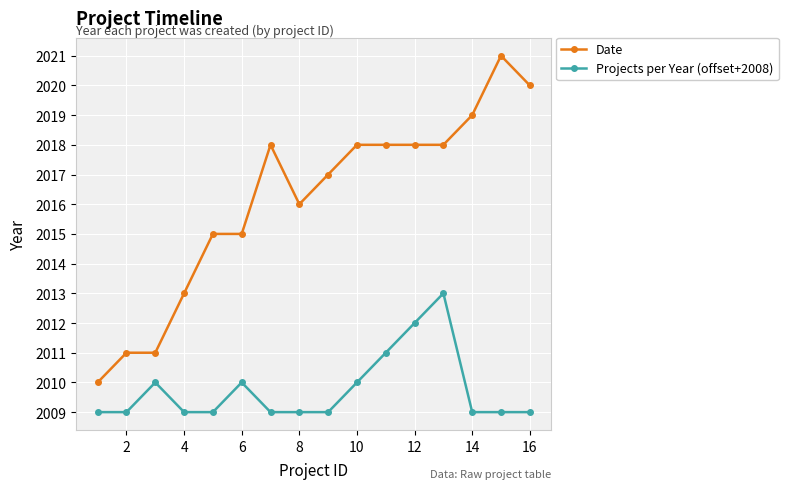

What is the maximum value shown in the chart?

2021